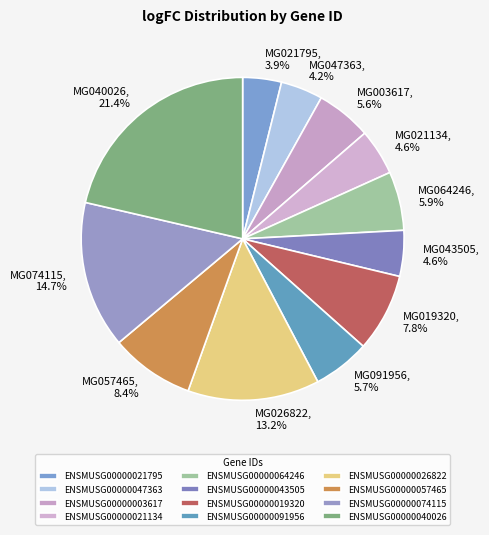

Count the number of slices in the pie.

12